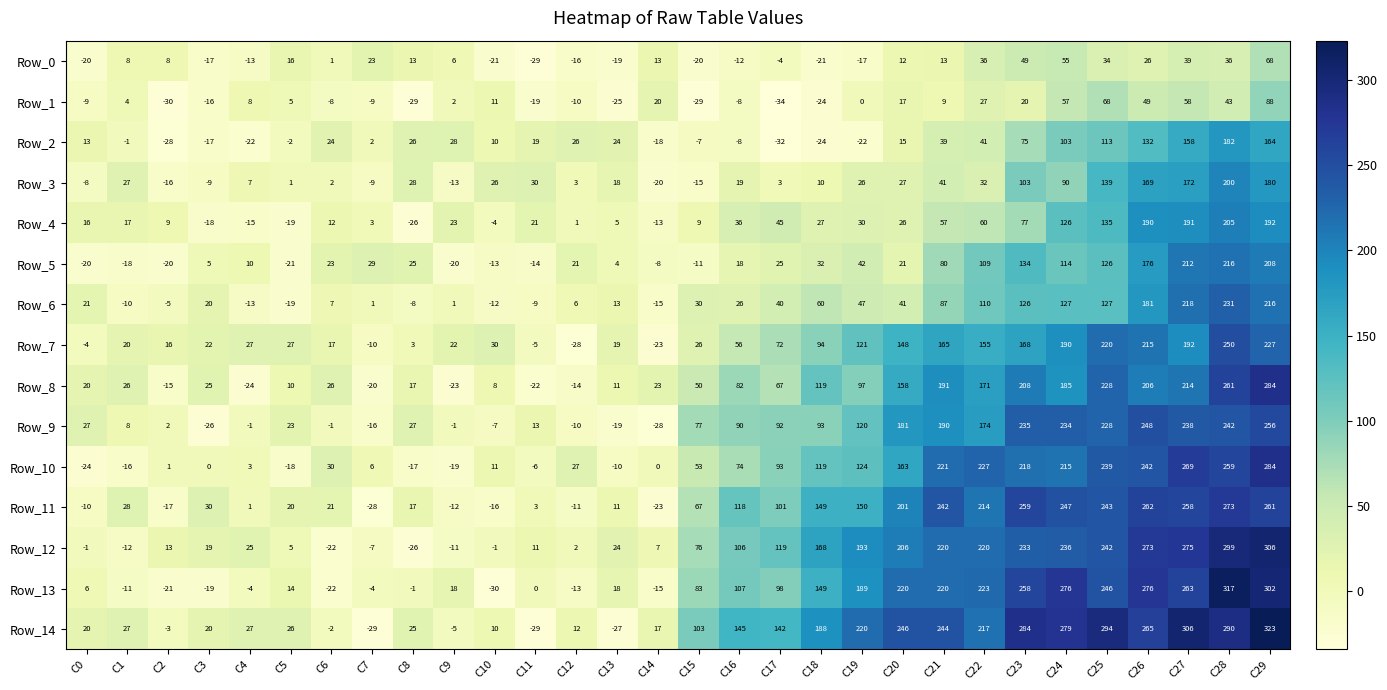

What is the maximum value shown in the chart?

323